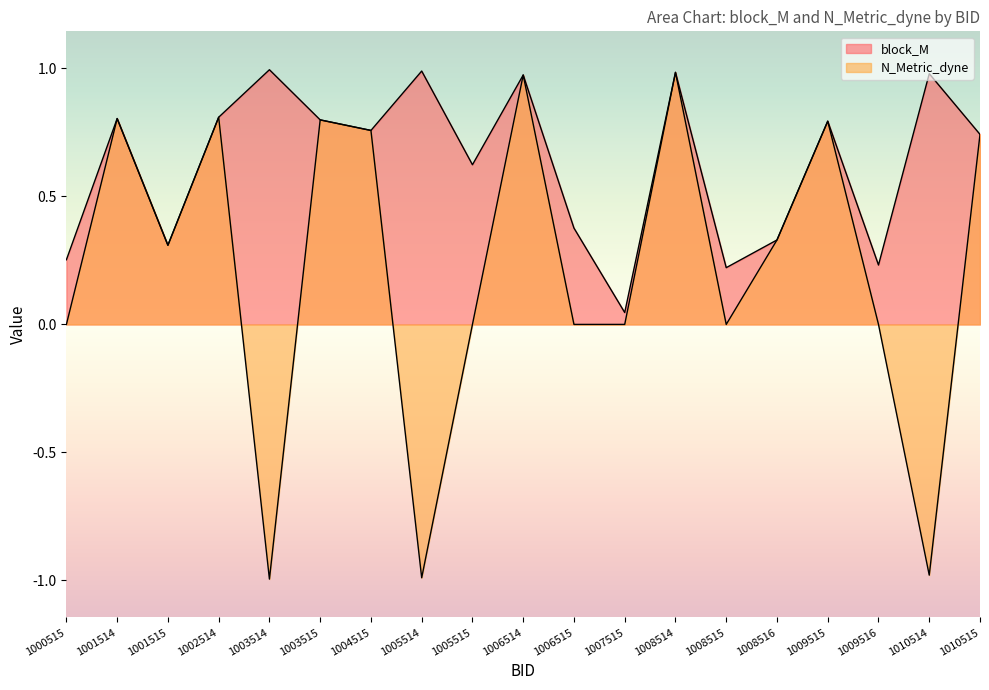

What is the total value across all series at 1002514?

1.6